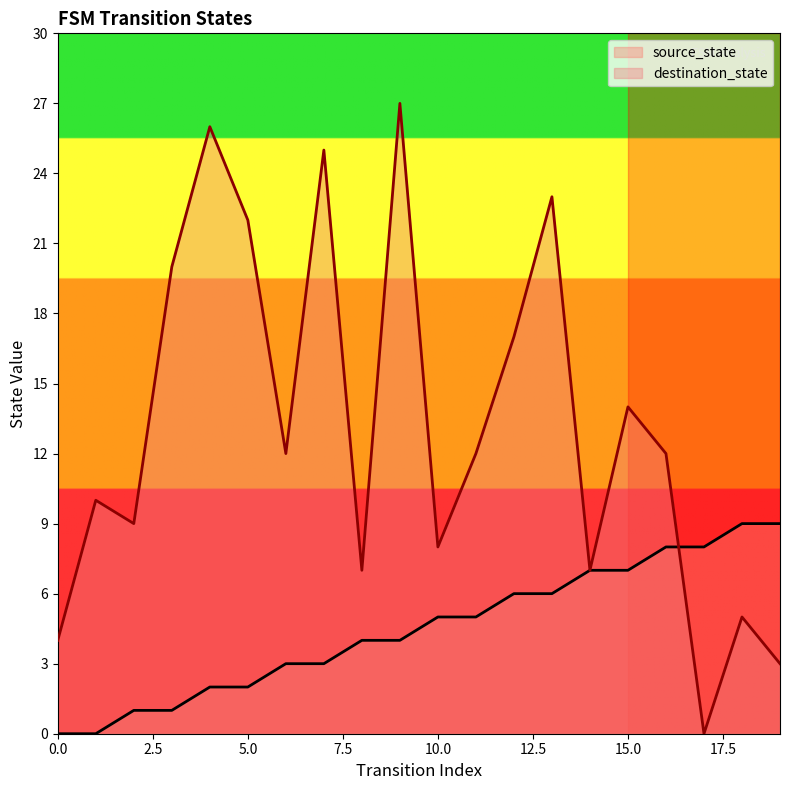

List the series in order of their peak value, highest first.

destination_state, source_state